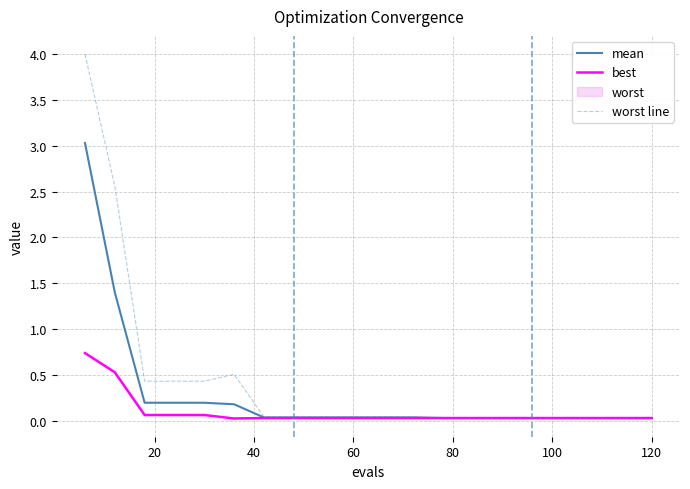

What is the difference between the second highest and minimum values in the worst line series?

2.5